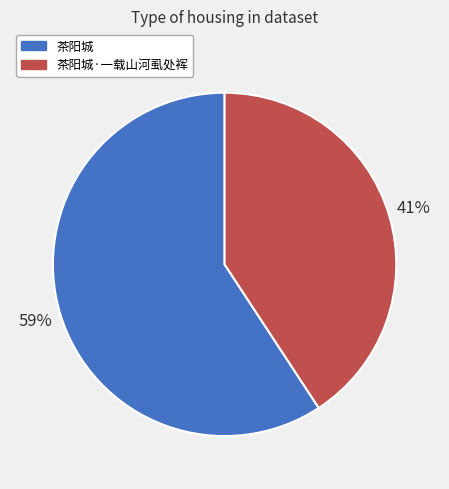

To the nearest percent, what is the average slice percentage?

50%